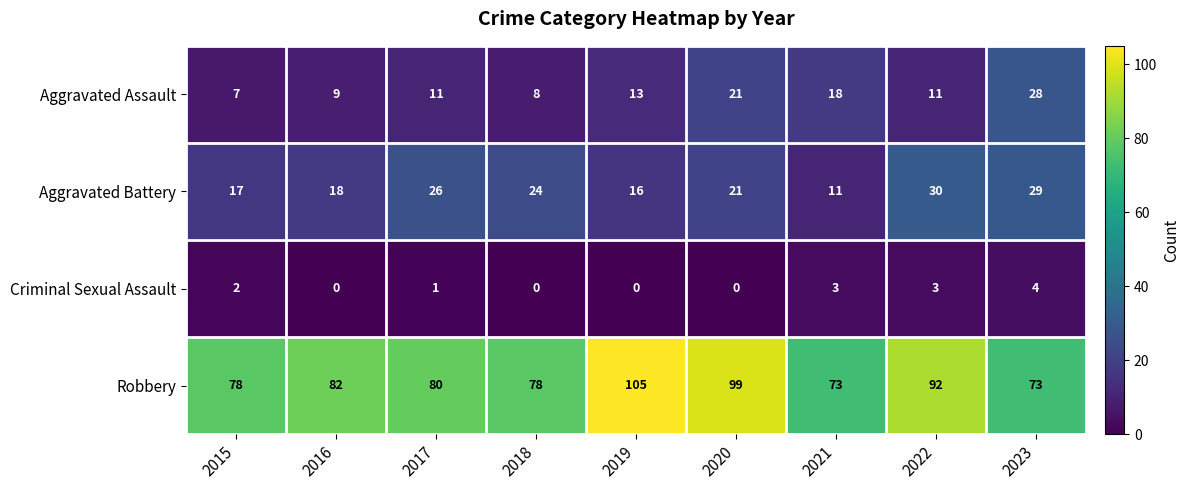

List the series in order of their peak value, lowest first.

Criminal Sexual Assault, Aggravated Assault, Aggravated Battery, Robbery